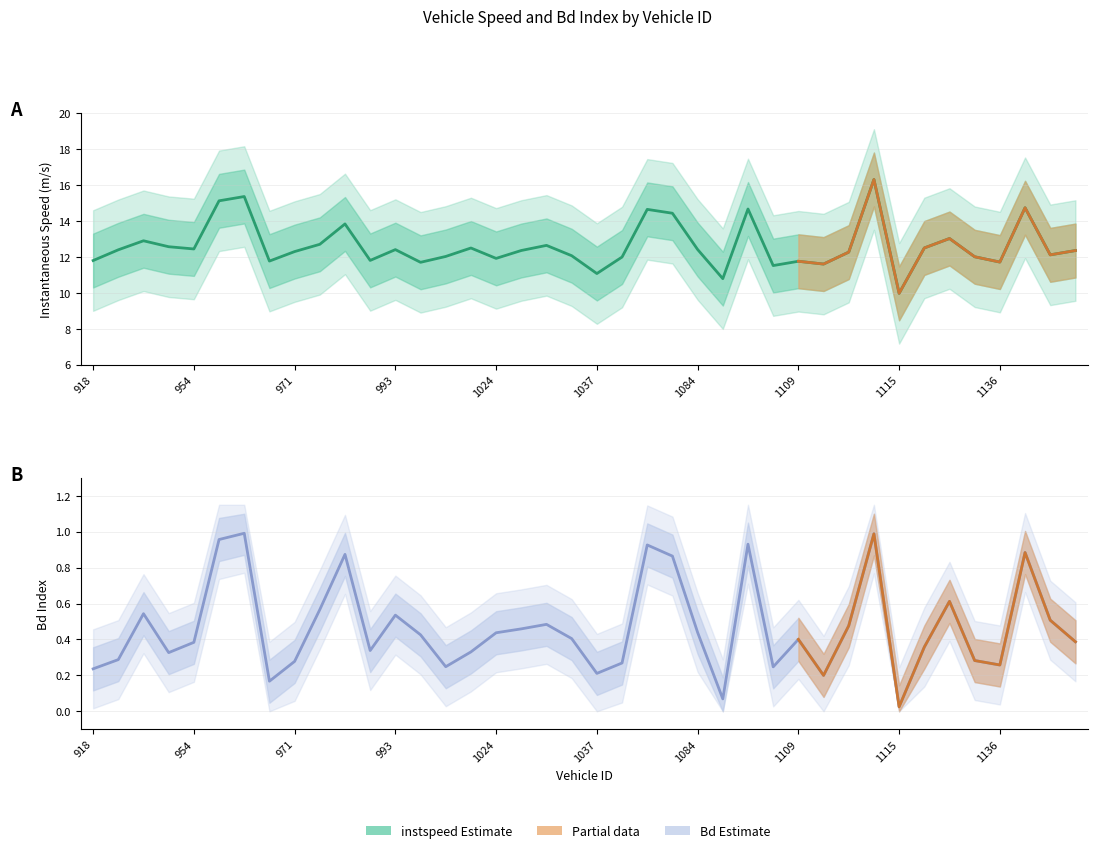

Is this an area chart (filled region under the line)?

No